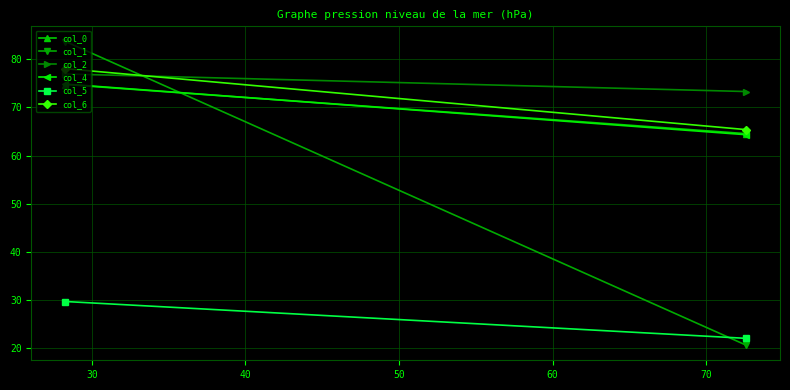

What is the lowest value of the col_0 series?

64.6